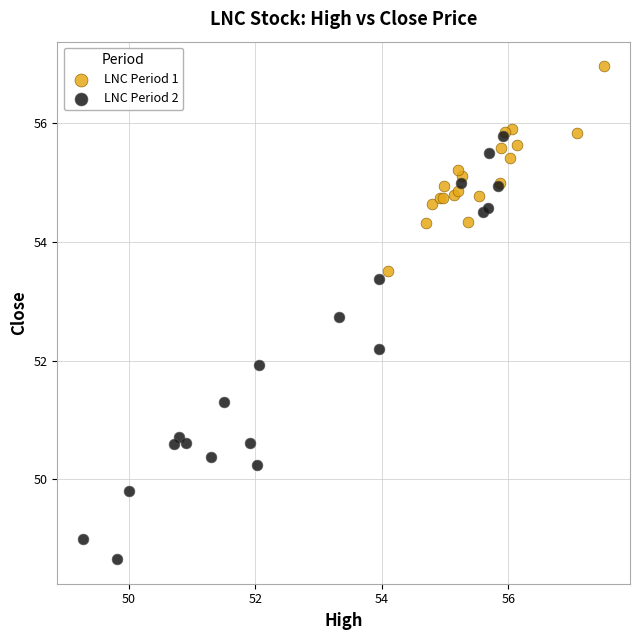

Which series contains the lowest Y value?

LNC Period 2